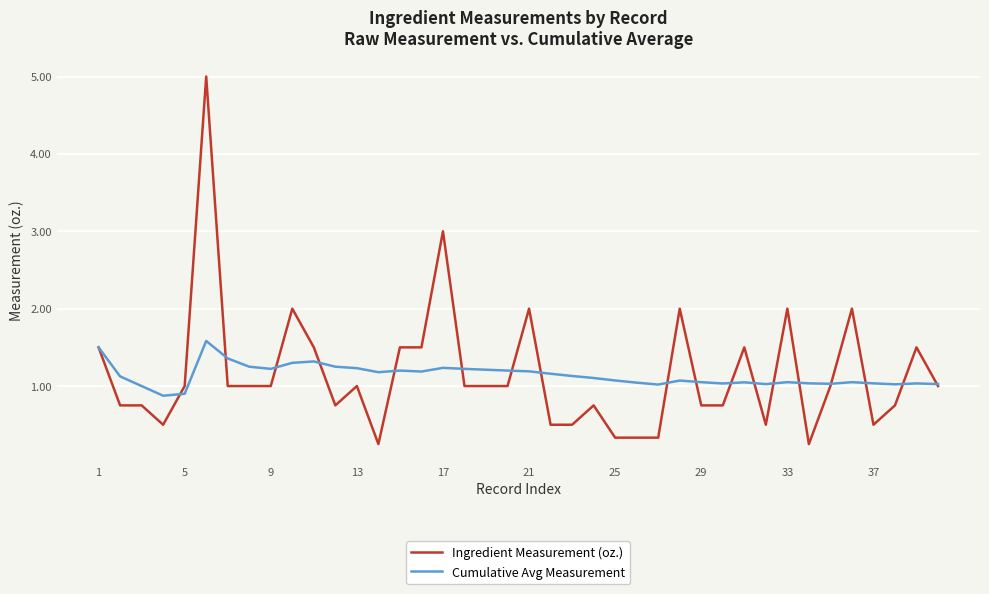

List the series in order of their peak value, highest first.

Ingredient Measurement (oz.), Cumulative Avg Measurement